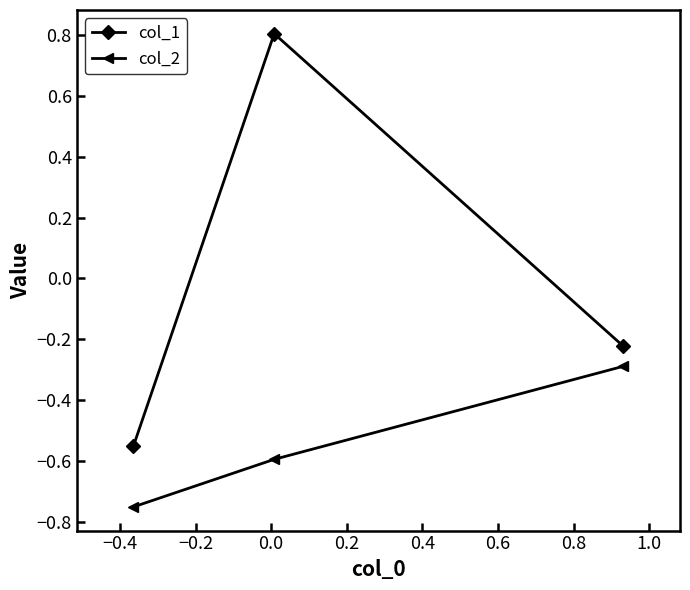

What is the difference between the maximum and second lowest values in the col_1 series?

1.0